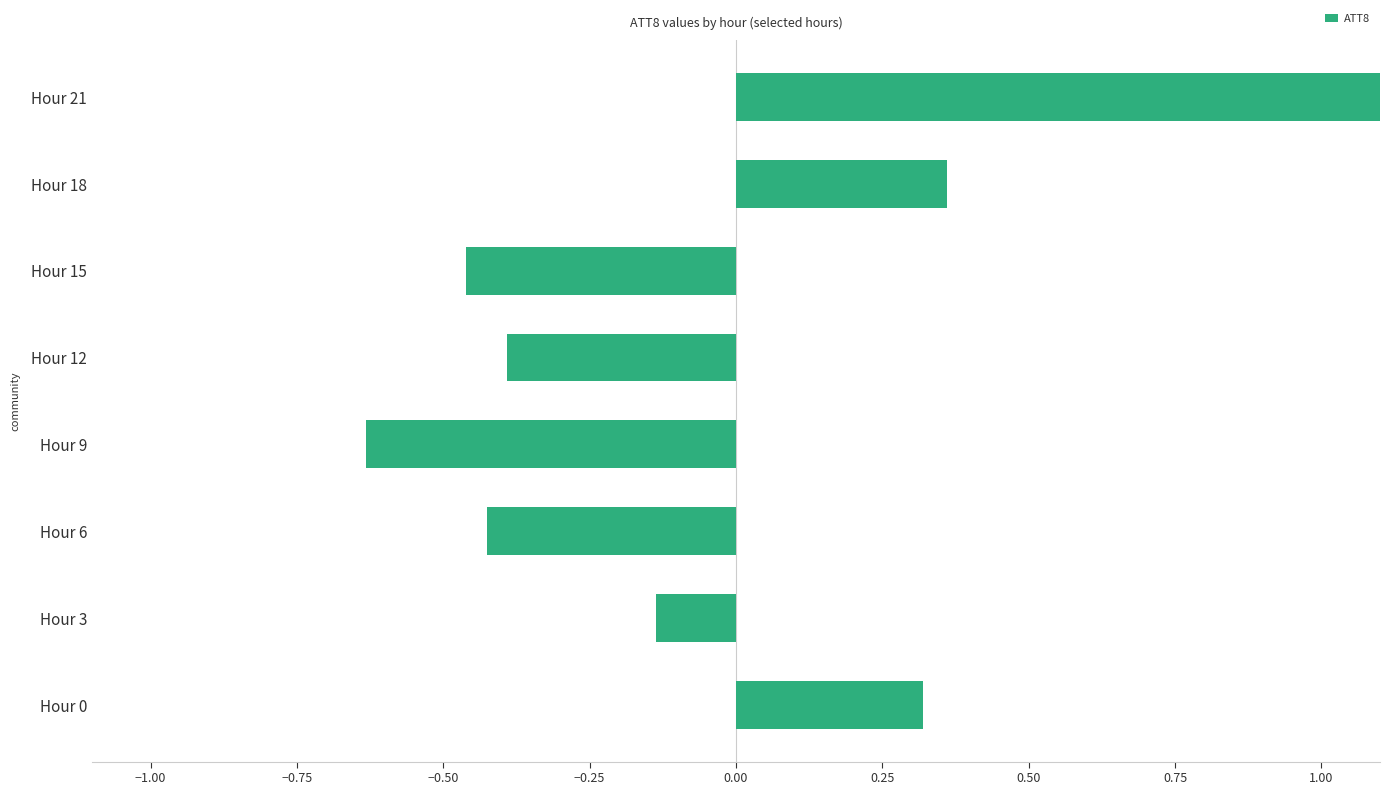

Are the bars grouped side by side (vs. stacked)?

No